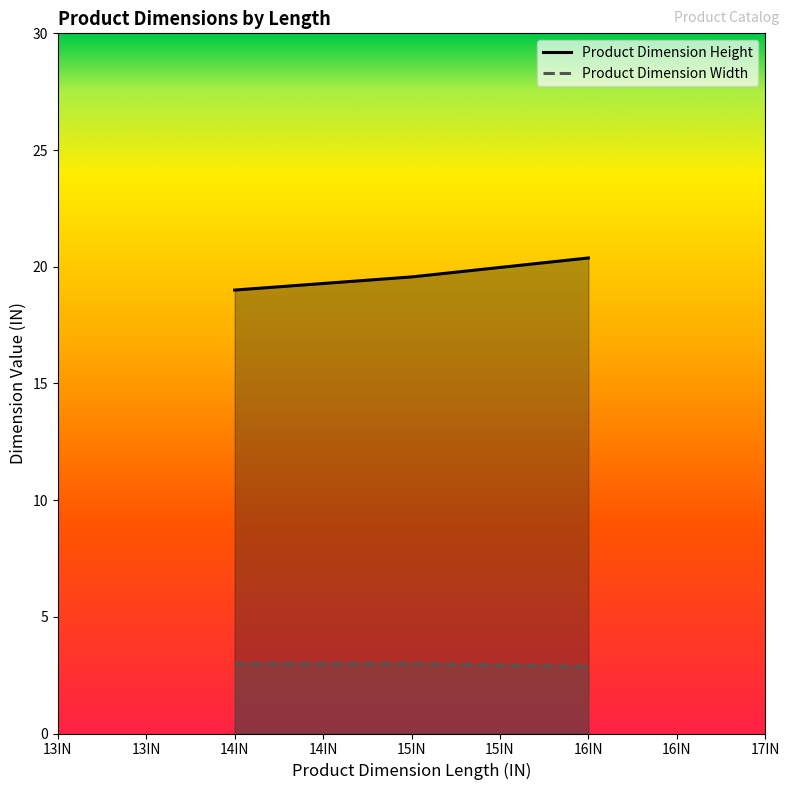

True or false: Product Dimension Height has a value of 20.4 at 16IN.

True